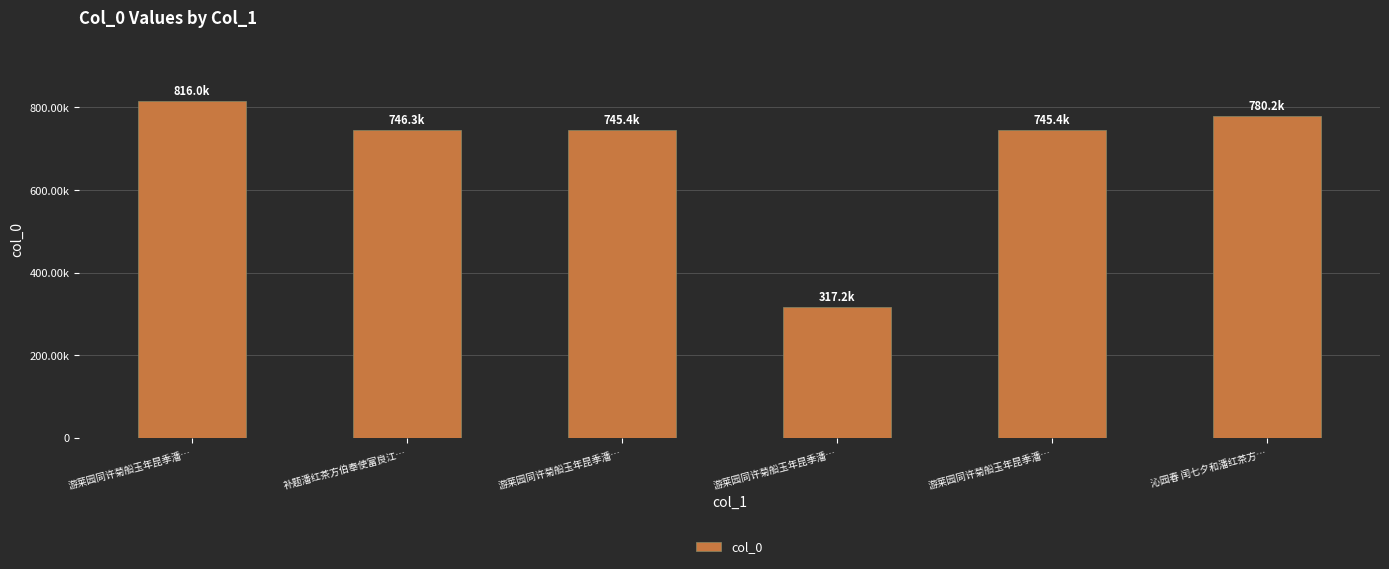

Is it true that the value at 游莱园同许菊船玉年昆季潘… is 154527?

False